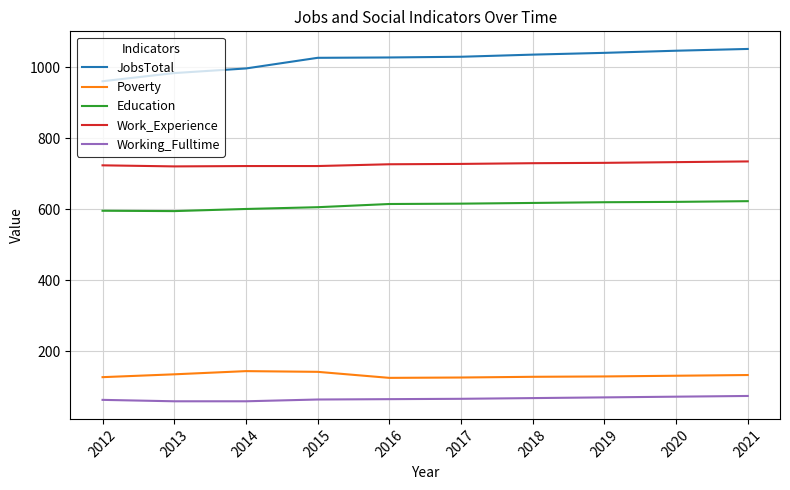

Which series has the widest spread of values?

JobsTotal